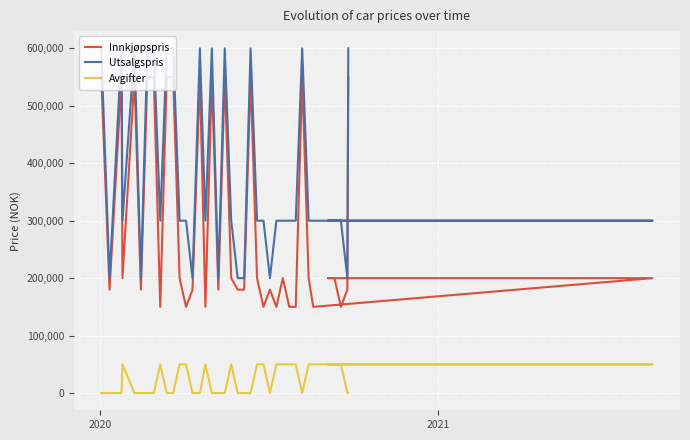

Rank the series by their maximum value, from highest to lowest.

Utsalgspris, Innkjøpspris, Avgifter